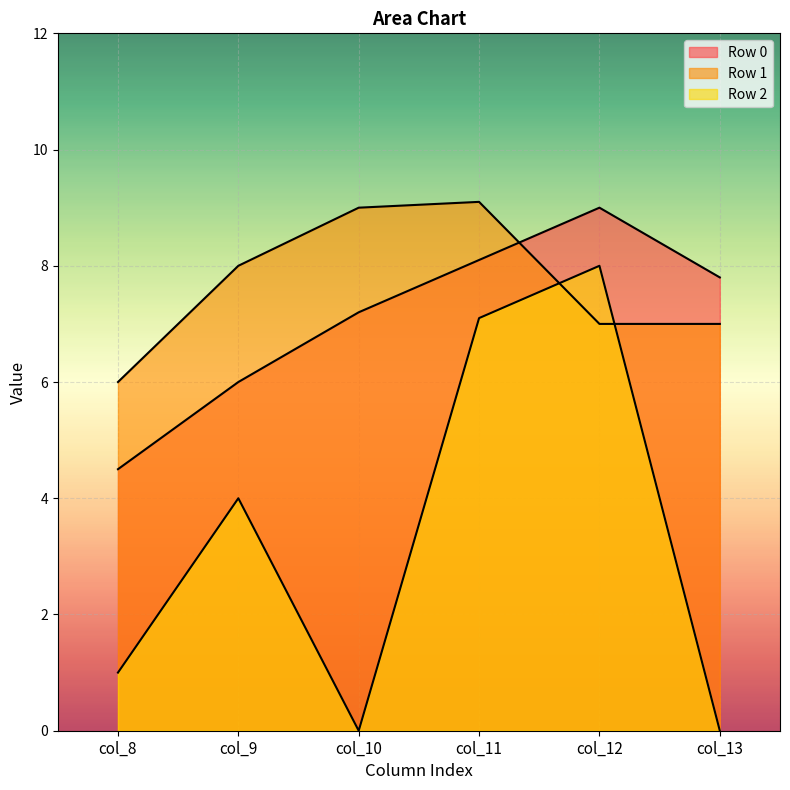

What is the maximum value for Row 1?

9.1